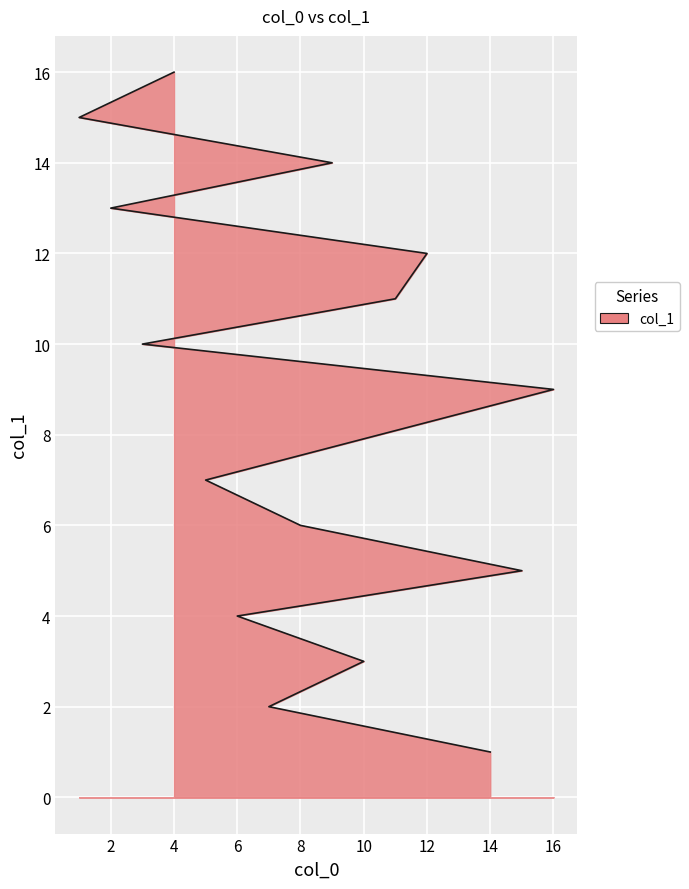

What is the label of the 11th point from the left?

12